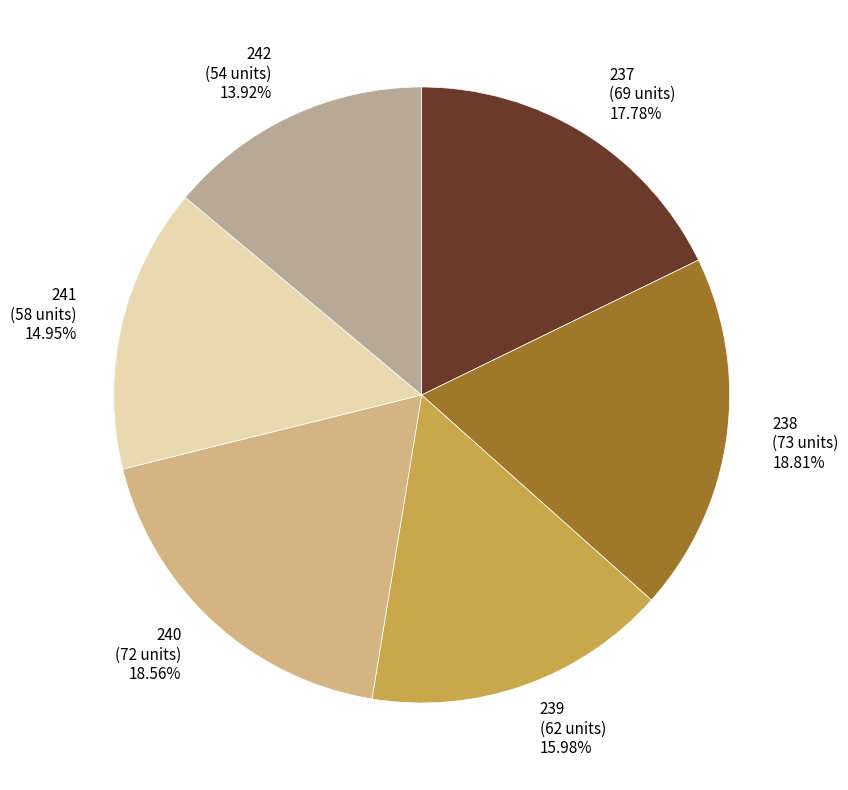

True or false: 241 accounts for 26% of the total.

False